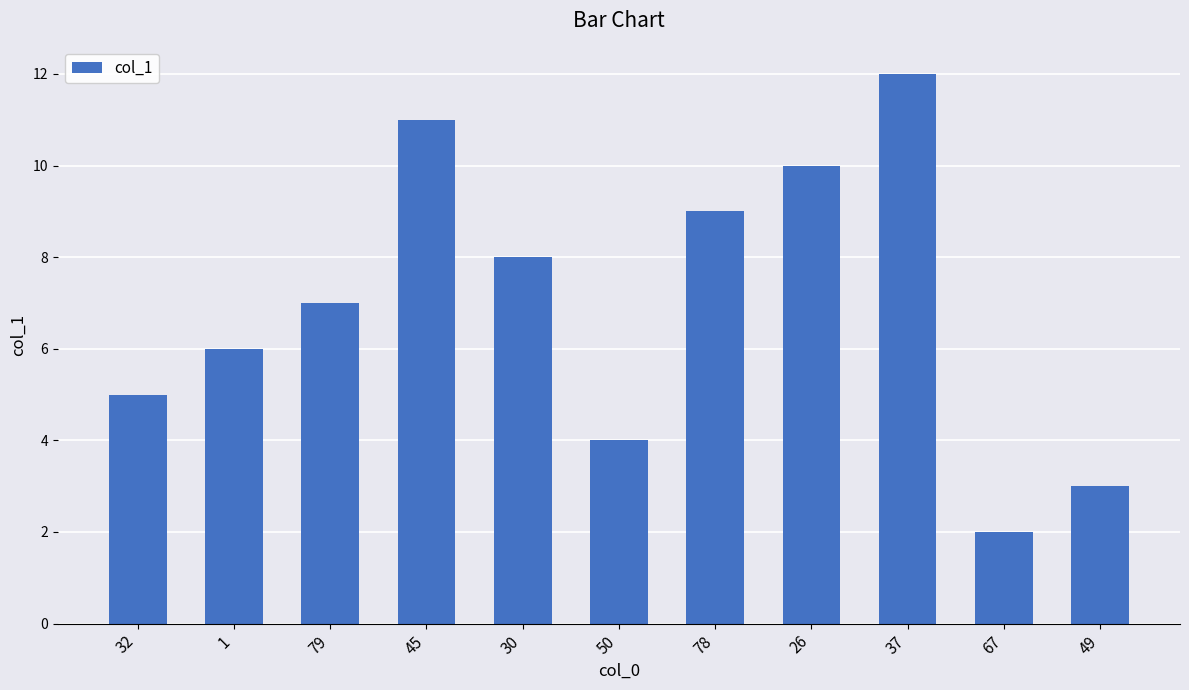

Rank the categories by value from highest to lowest.

37, 45, 26, 78, 30, 79, 1, 32, 50, 49, 67